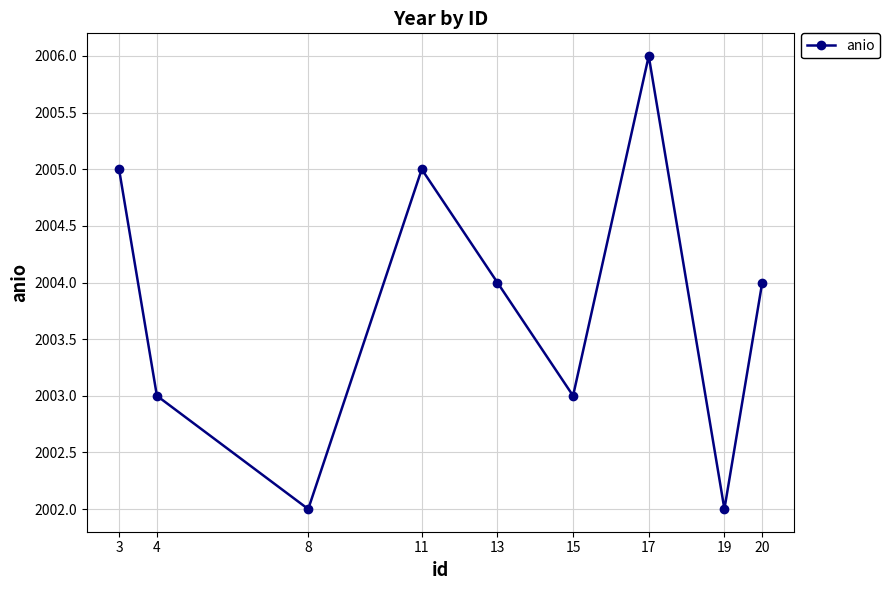

What is the value of the 9th point from the left?

2004